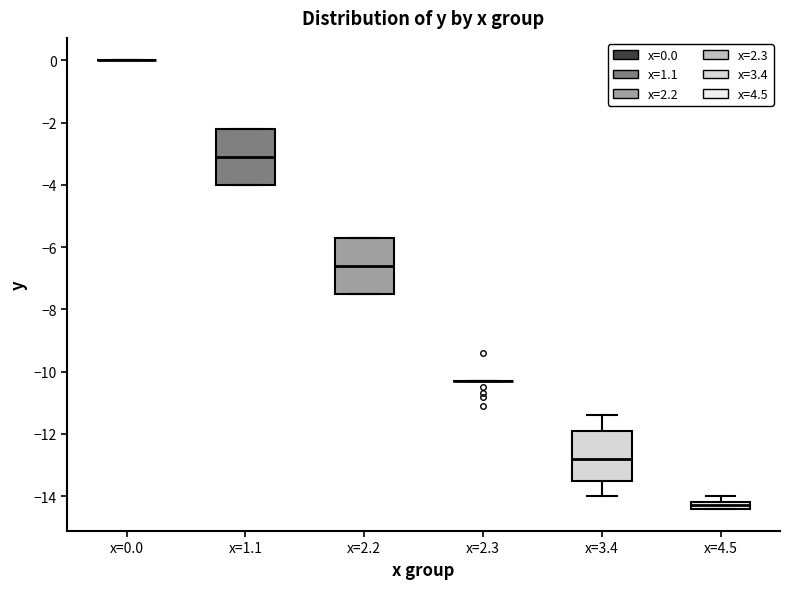

Where does the median line of the box for x=2.2 sit on the y-axis? The values are not printed on the chart, so give them approximately, as read against the axis.

-6.6